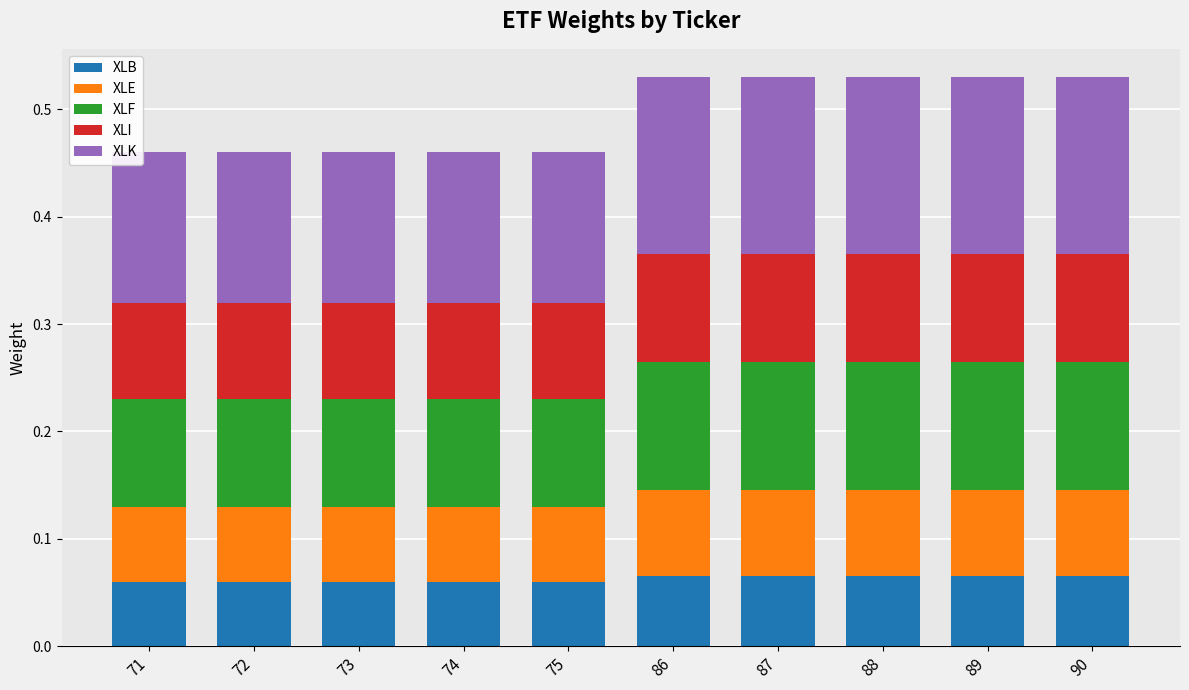

What is the total value across all series at 75?

0.5